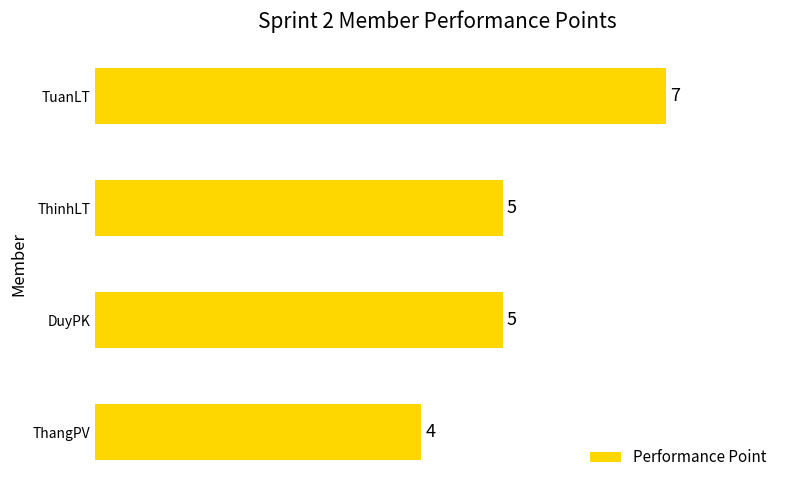

The value at ThinhLT is 5. True or false?

True